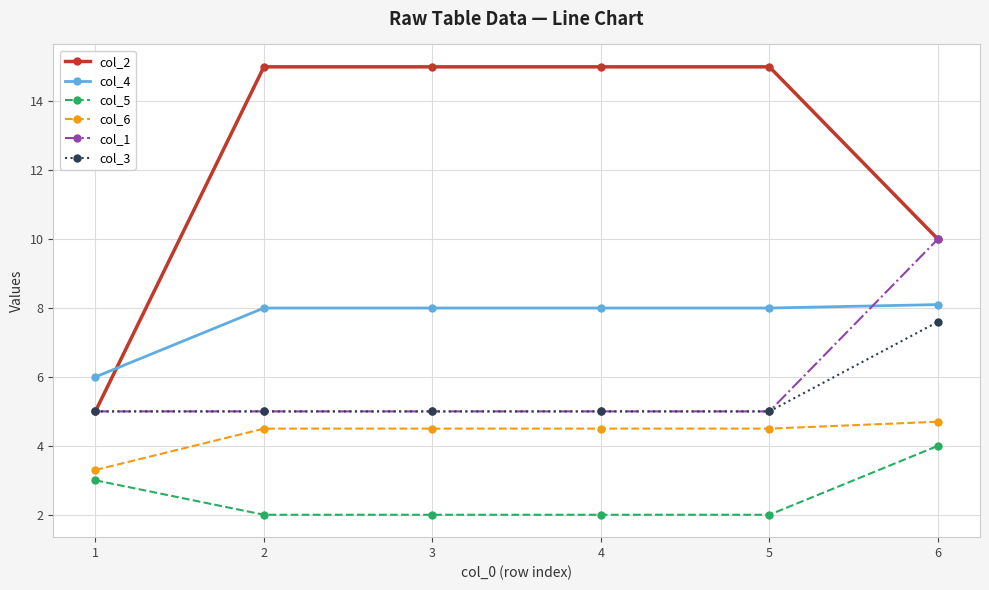

At which category is the sum across all series the highest?

6